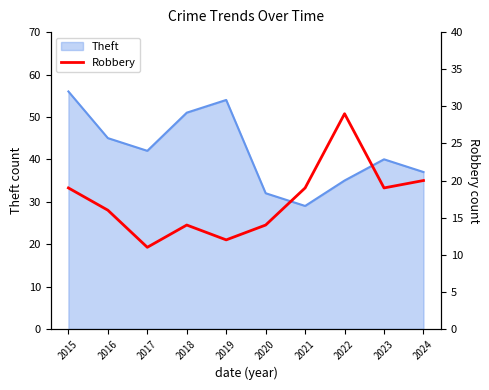

List the labels in order of Theft value, smallest first.

2021, 2020, 2022, 2024, 2023, 2017, 2016, 2018, 2019, 2015